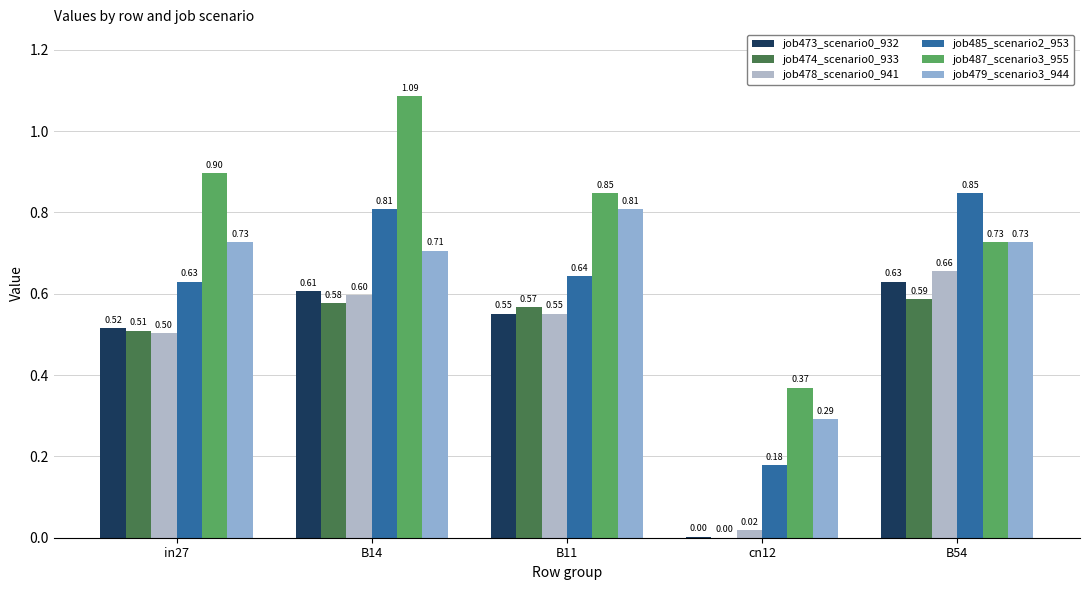

How many distinct data groups are displayed?

6